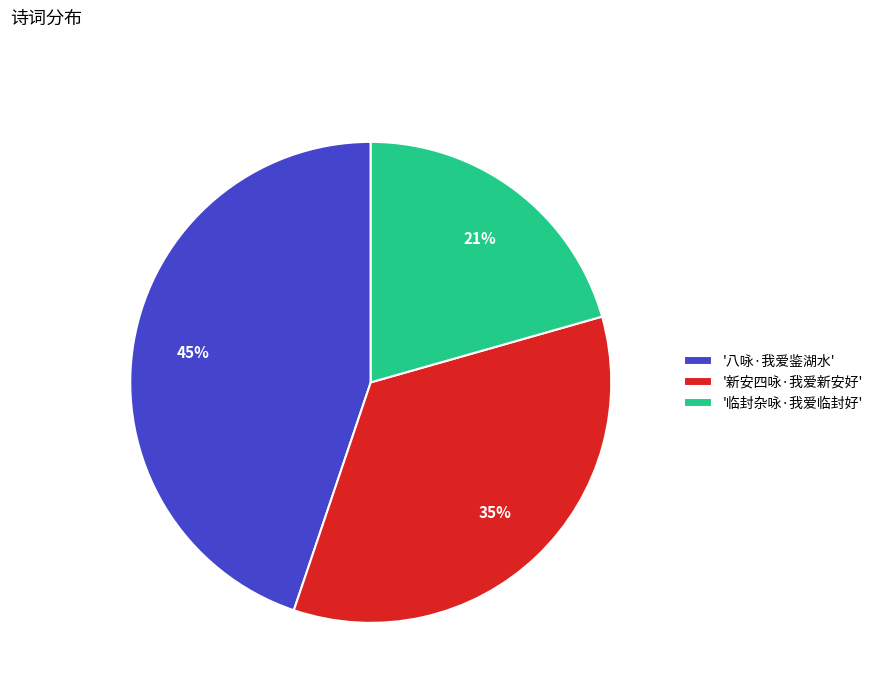

Does '临封杂咏·我爱临封好' represent more than half of the total?

No